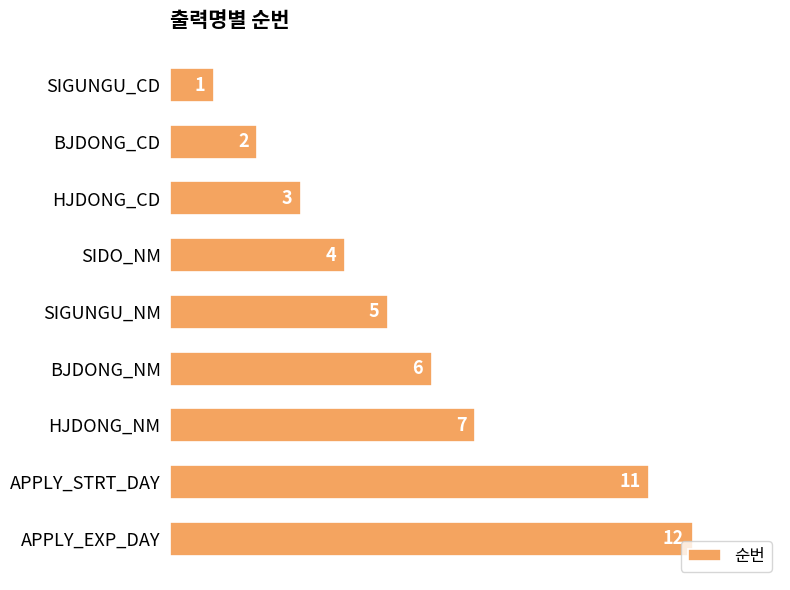

What is the difference between the second highest and second lowest values?

9